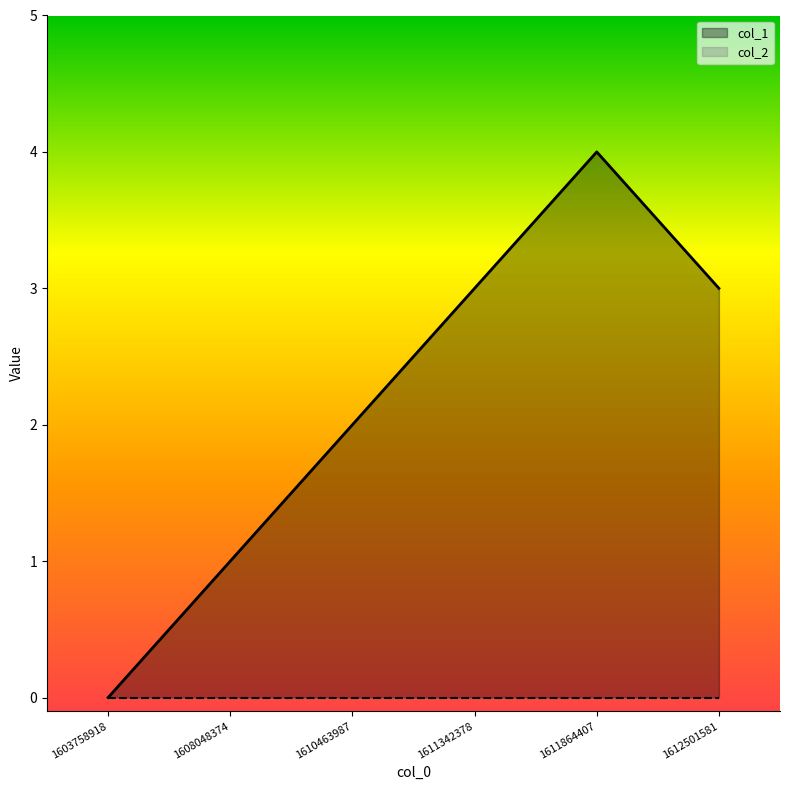

How many values are between 1 and 3?

4